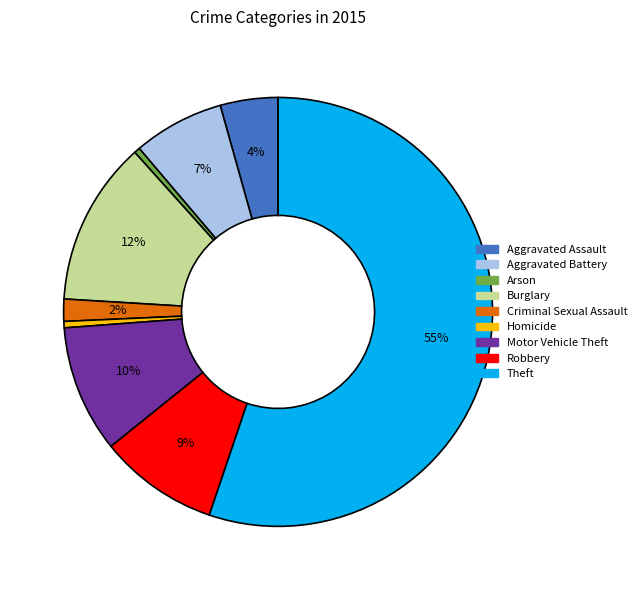

To the nearest percent, what percentage of the pie is Criminal Sexual Assault?

2%